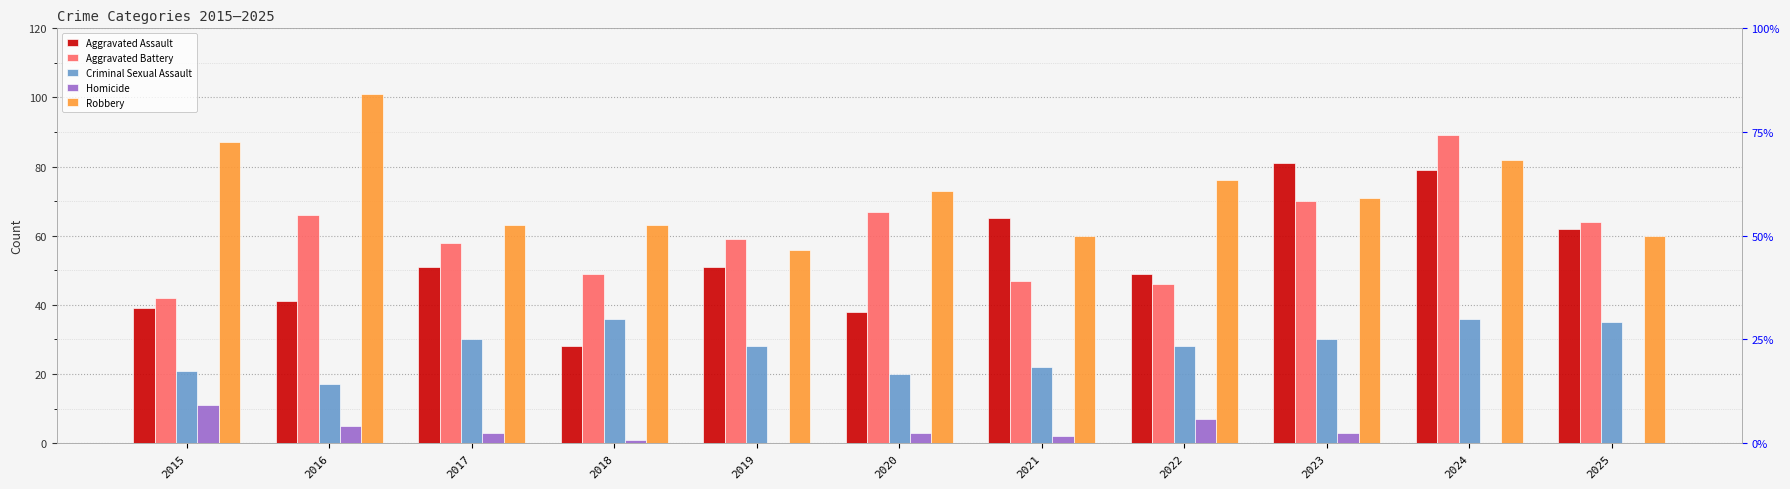

Is the value of Homicide at 2023 greater than the value of Aggravated Battery at 2022?

No